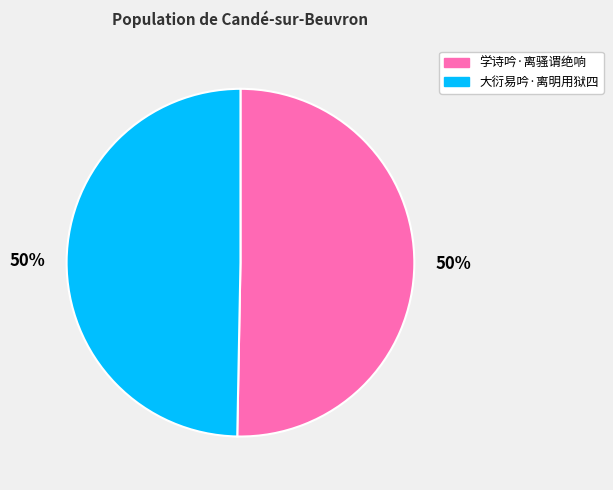

Approximately how many times larger is the value at 学诗吟·离骚谓绝响 compared to 大衍易吟·离明用狱四?

1.0